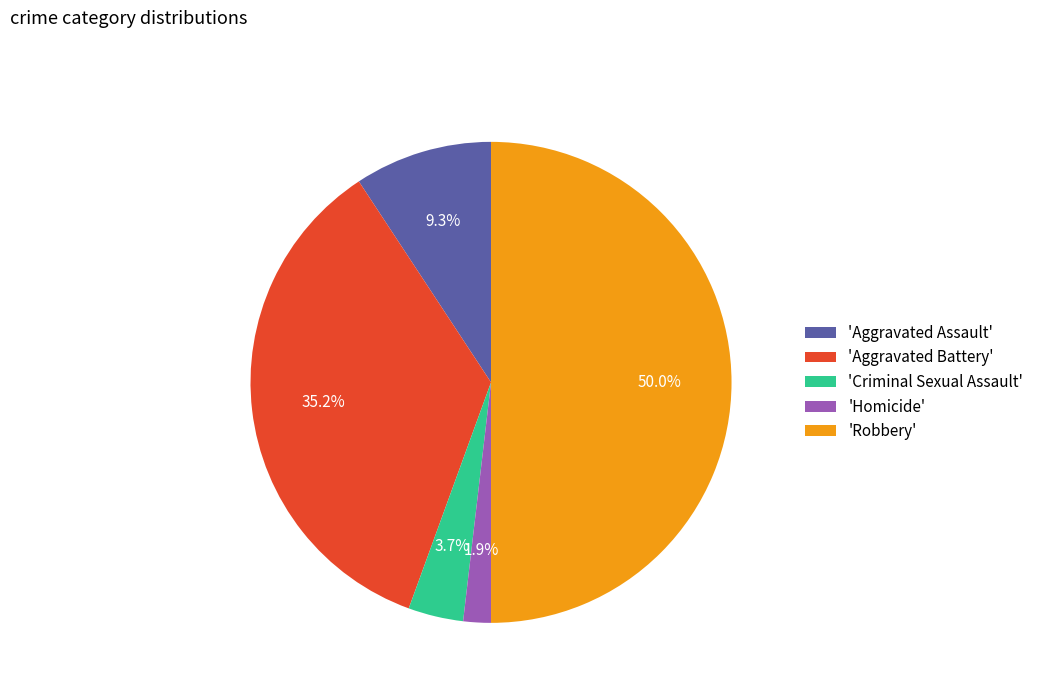

Which slice is the smallest?

'Homicide'